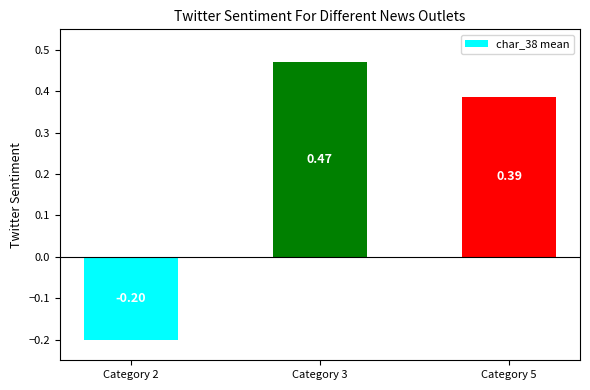

What is the value of the 1st bar from the left?

-0.2